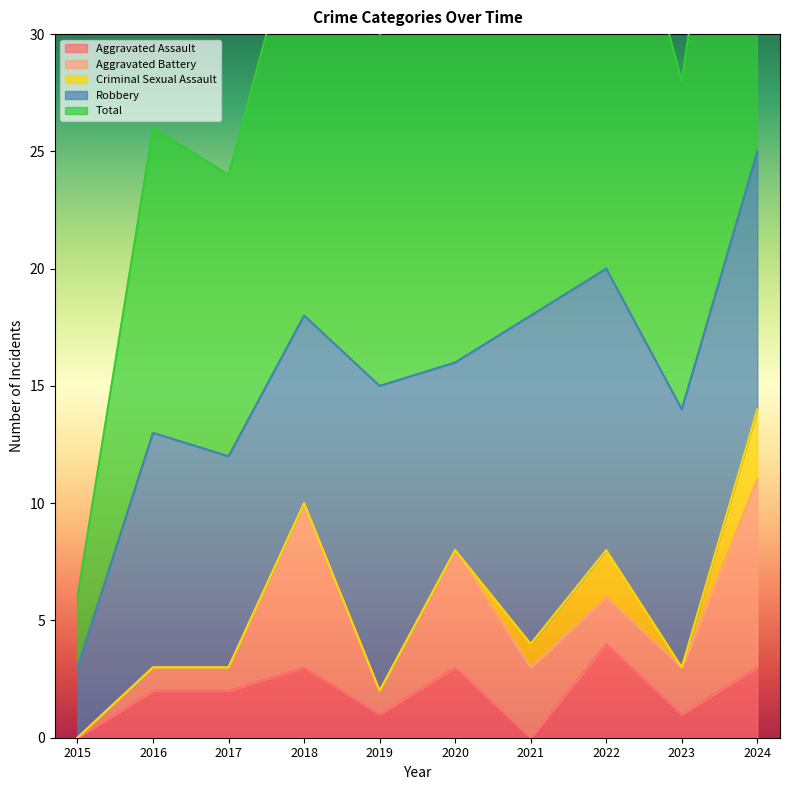

Rank the series by their maximum value, from highest to lowest.

Total, Robbery, Aggravated Battery, Aggravated Assault, Criminal Sexual Assault